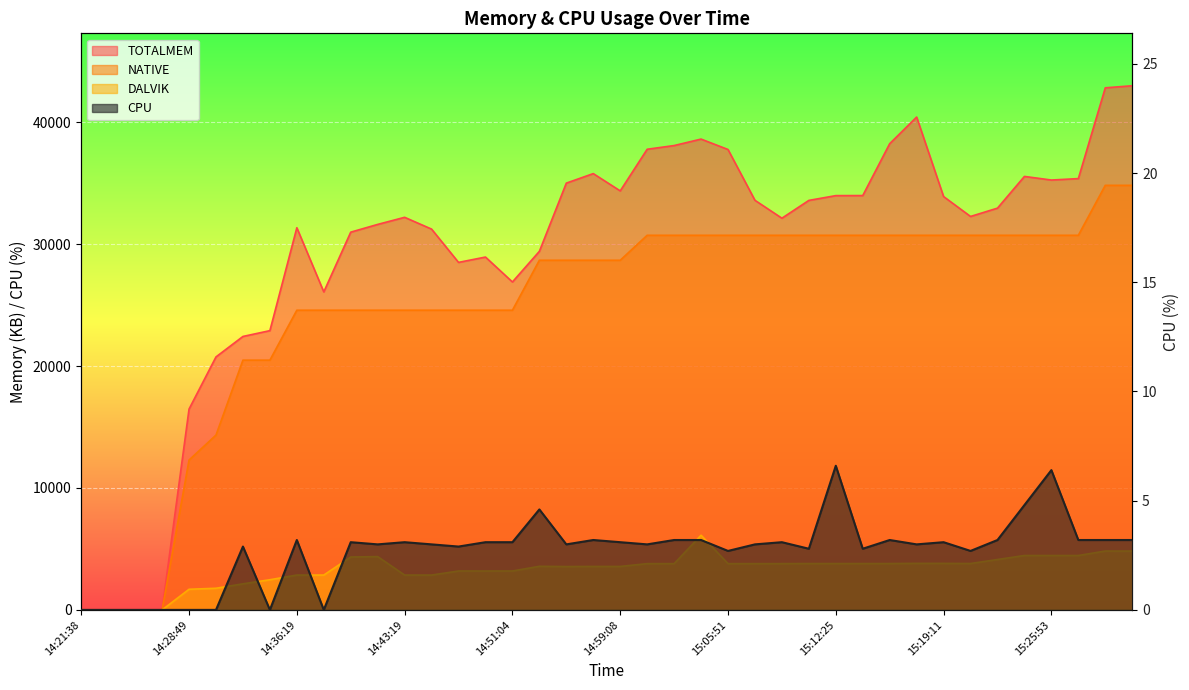

Does the chart display data point markers on the line(s)?

No